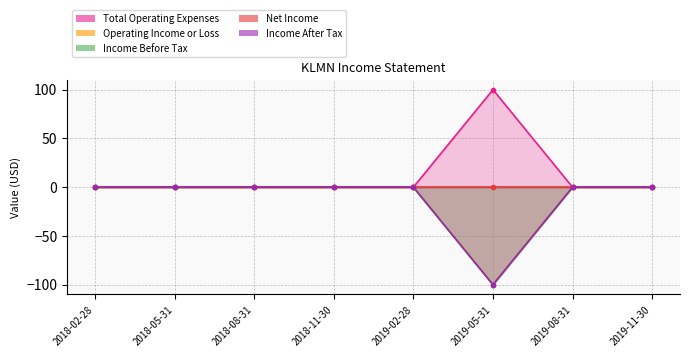

At which label is Income After Tax closest to -50?

2018-02-28